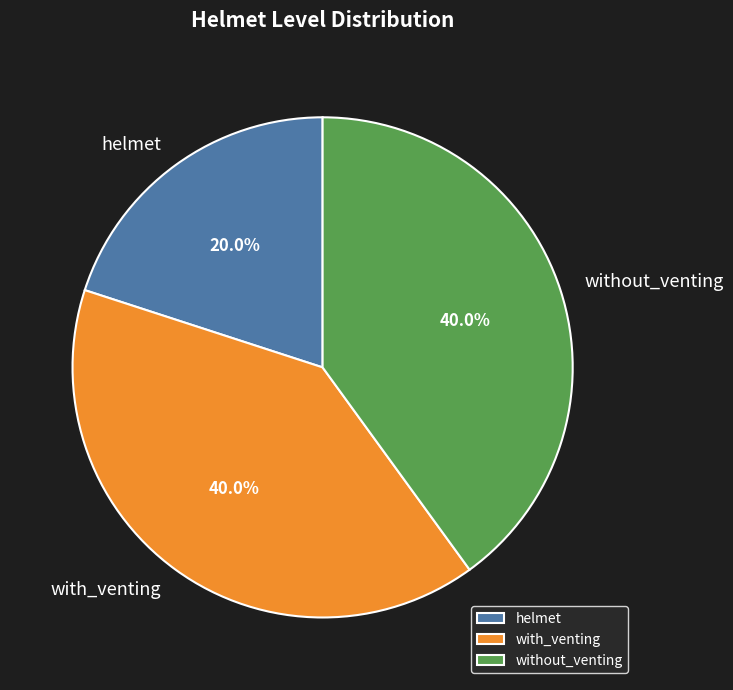

Count the number of slices in the pie.

3